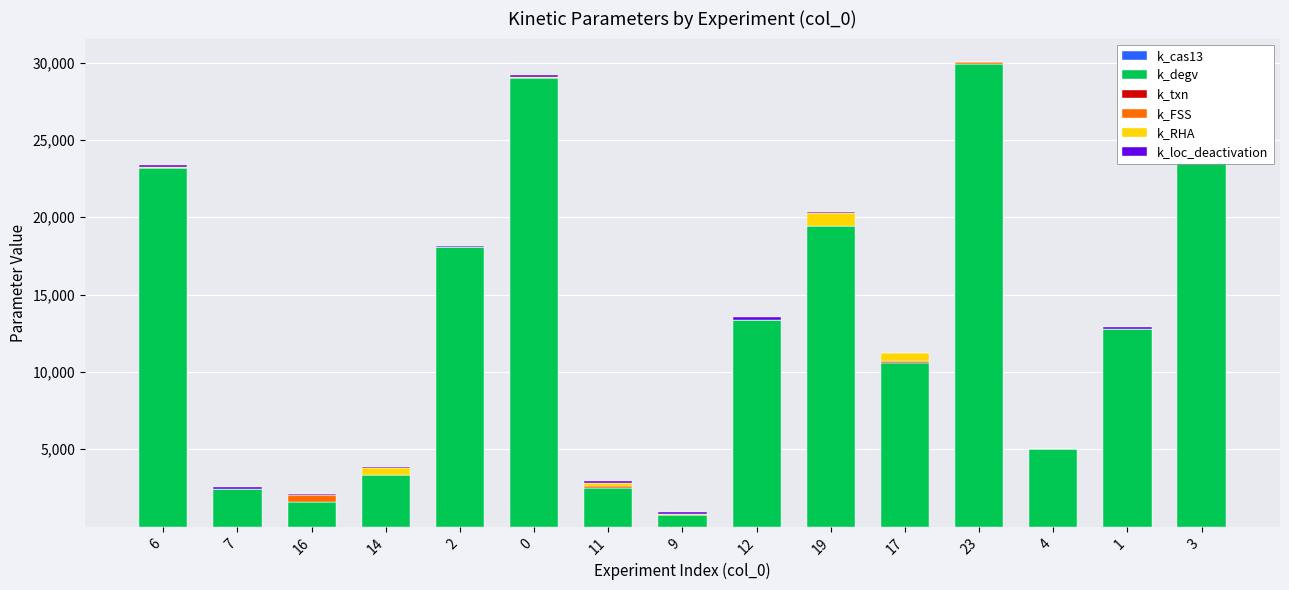

Which series has the largest range (max minus min)?

k_degv